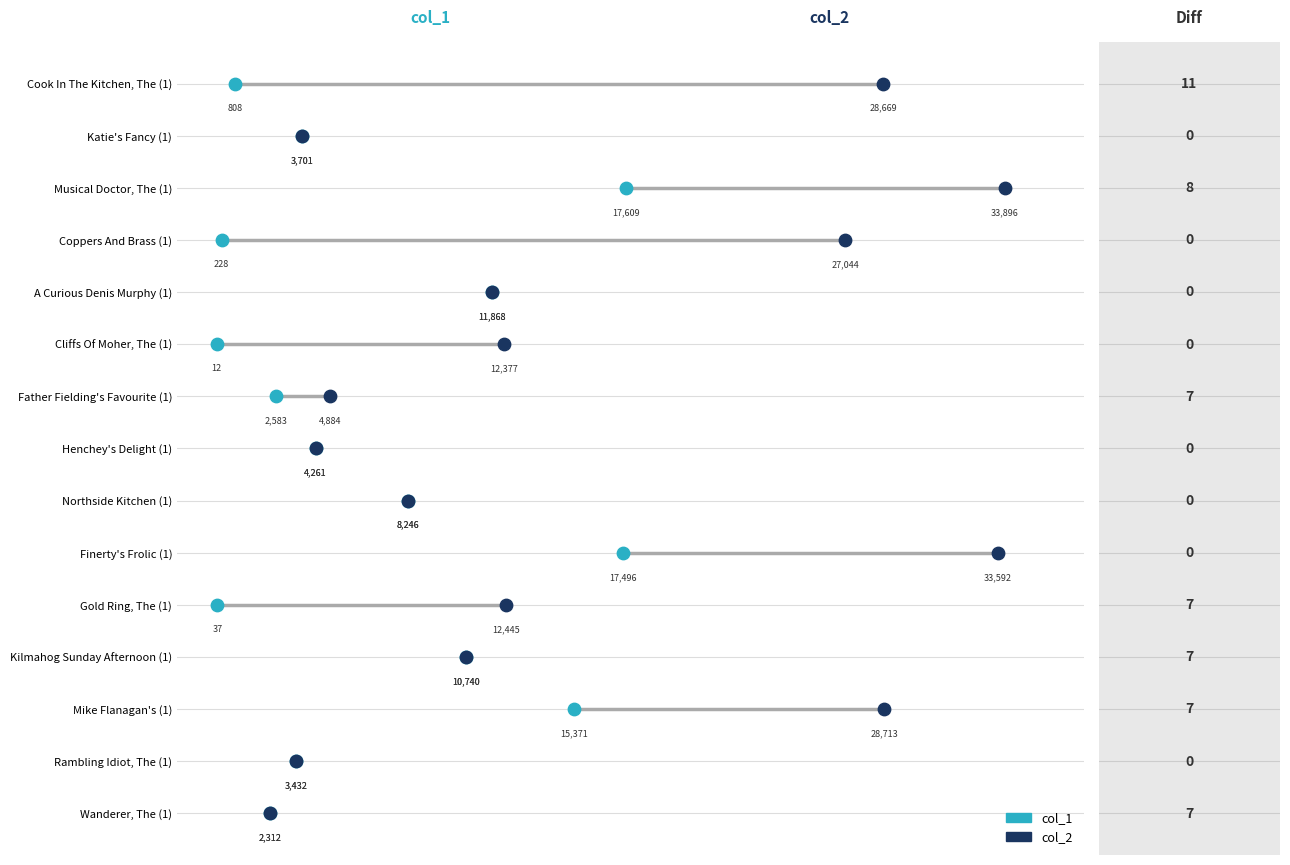

What are all the series names shown in the legend?

col_1, col_2